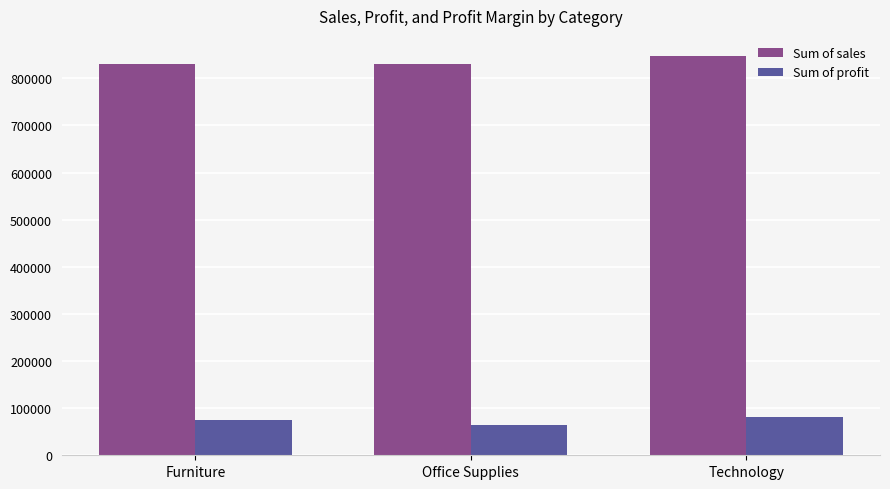

Which series changed the most between Office Supplies and Technology?

Sum of sales